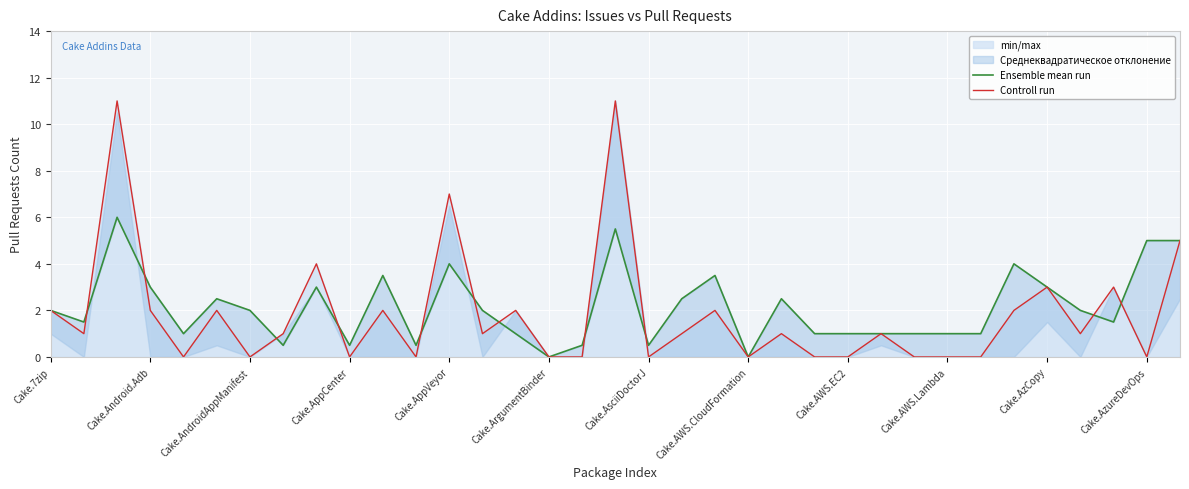

Is it true that Controll run equals 2 at Cake.7zip?

True